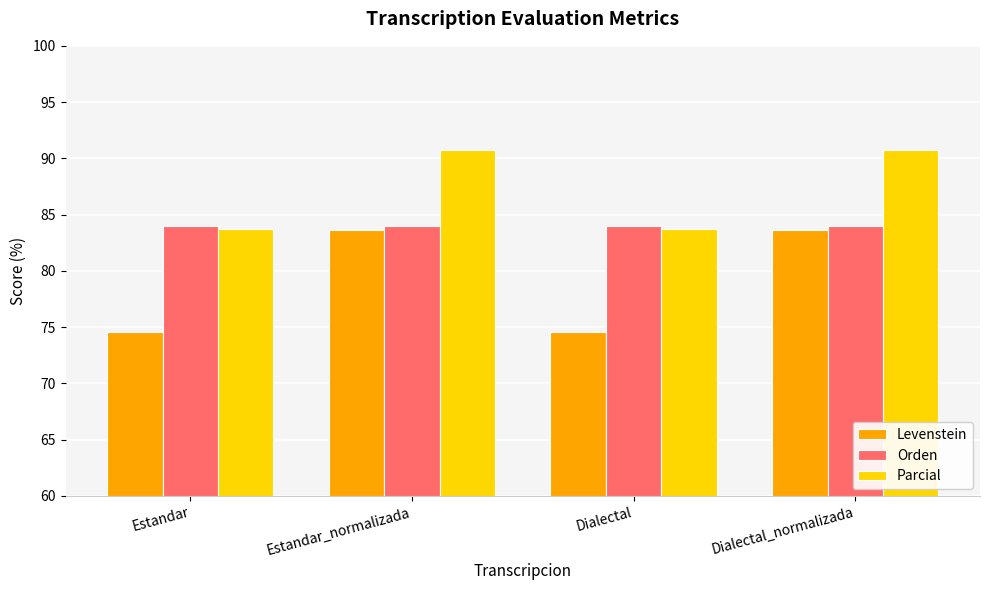

How many groups of bars are there?

4